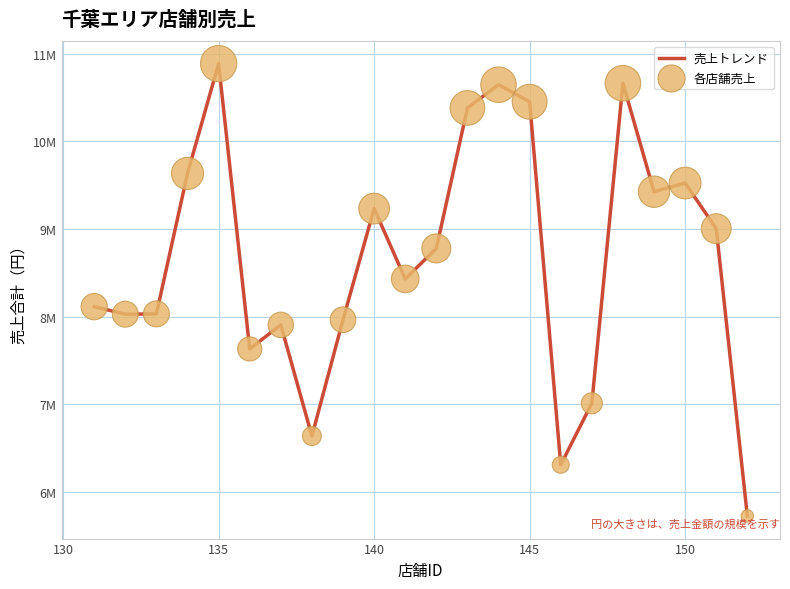

Is this an area chart (filled region under the line)?

No